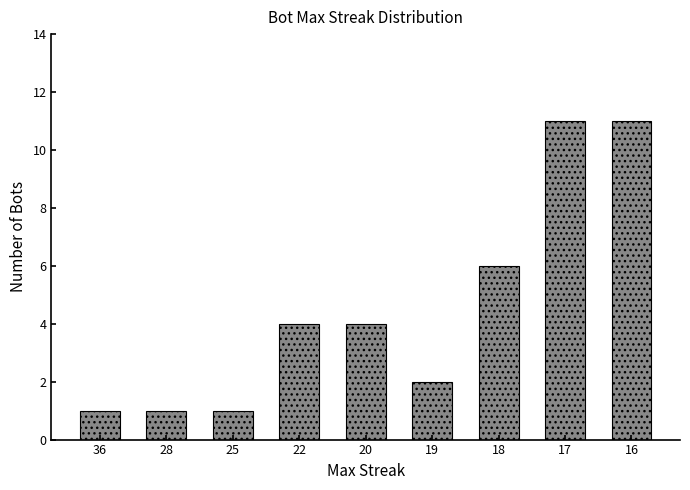

What is the value of the 3rd bar from the left?

1